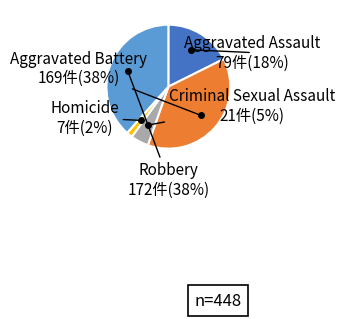

How many slices are in this pie chart?

5